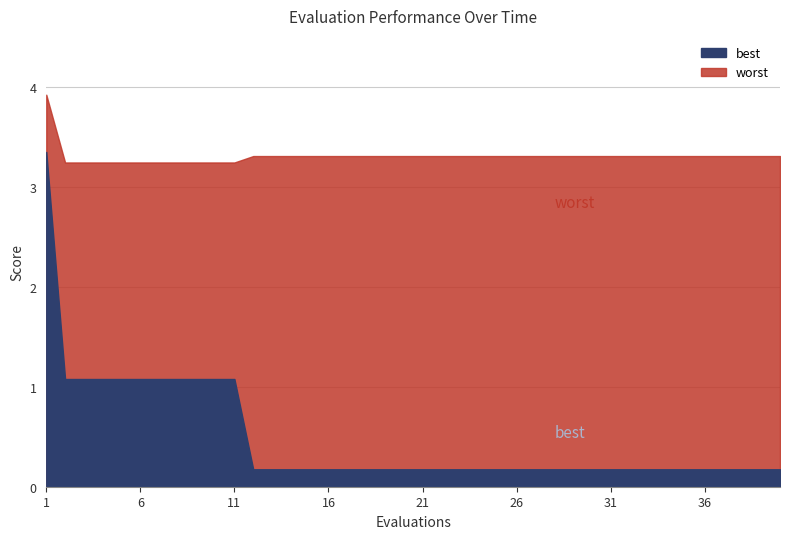

True or false: worst has more than 0 interior local peaks.

False